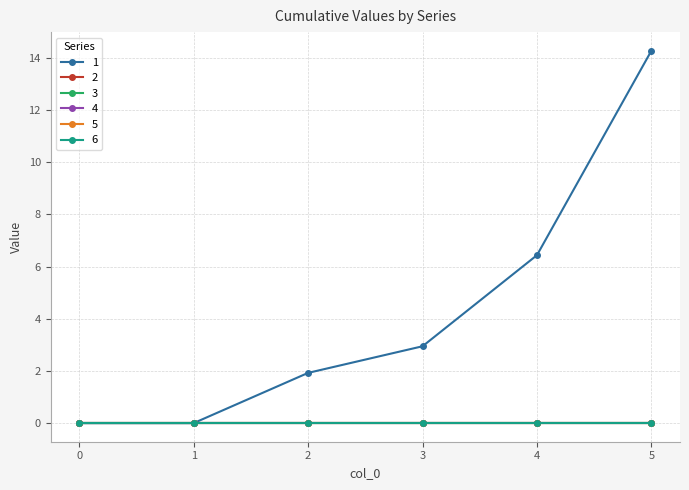

True or false: 6 and 1 intersect in this chart.

False